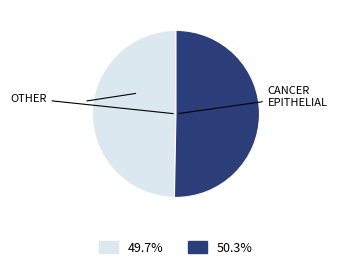

Is there any slice that represents more than half of the pie?

Yes